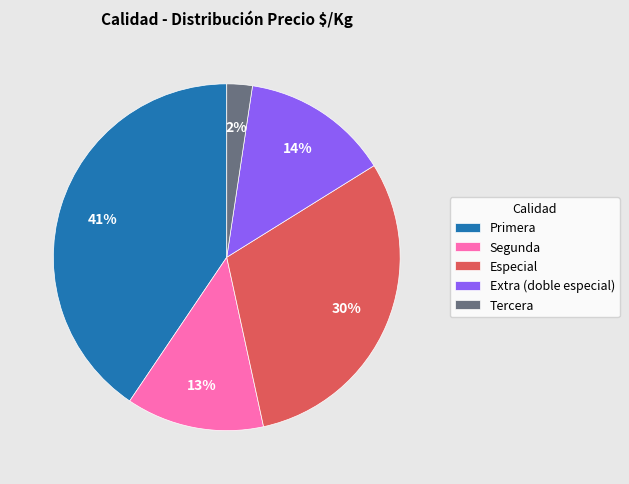

How many segments does this pie chart have?

5